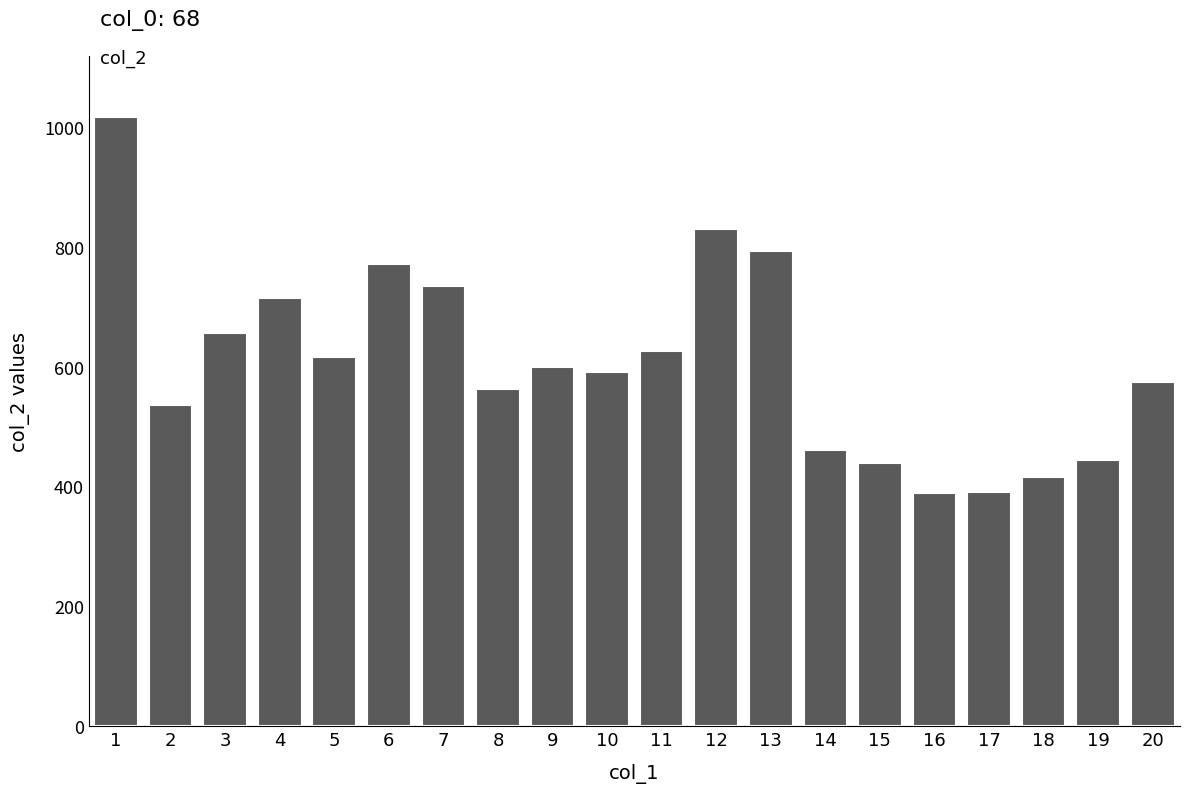

How many values are below 600?

10